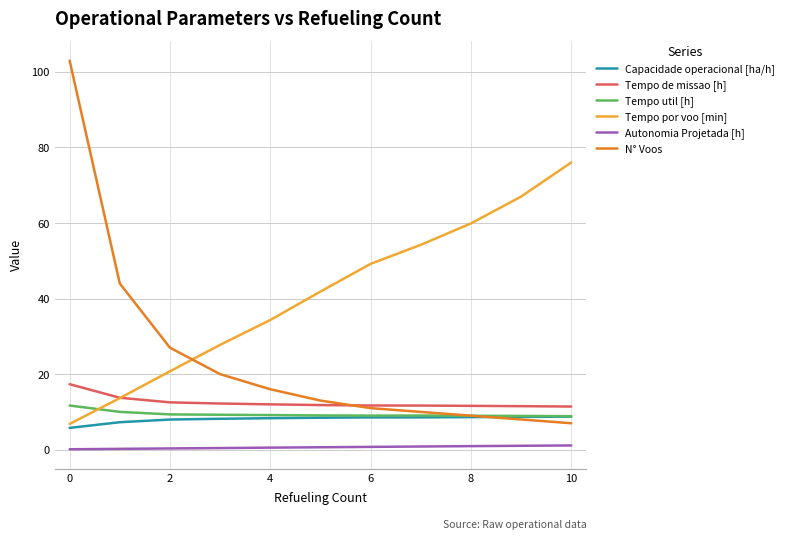

What is the maximum value for N° Voos?

103.0